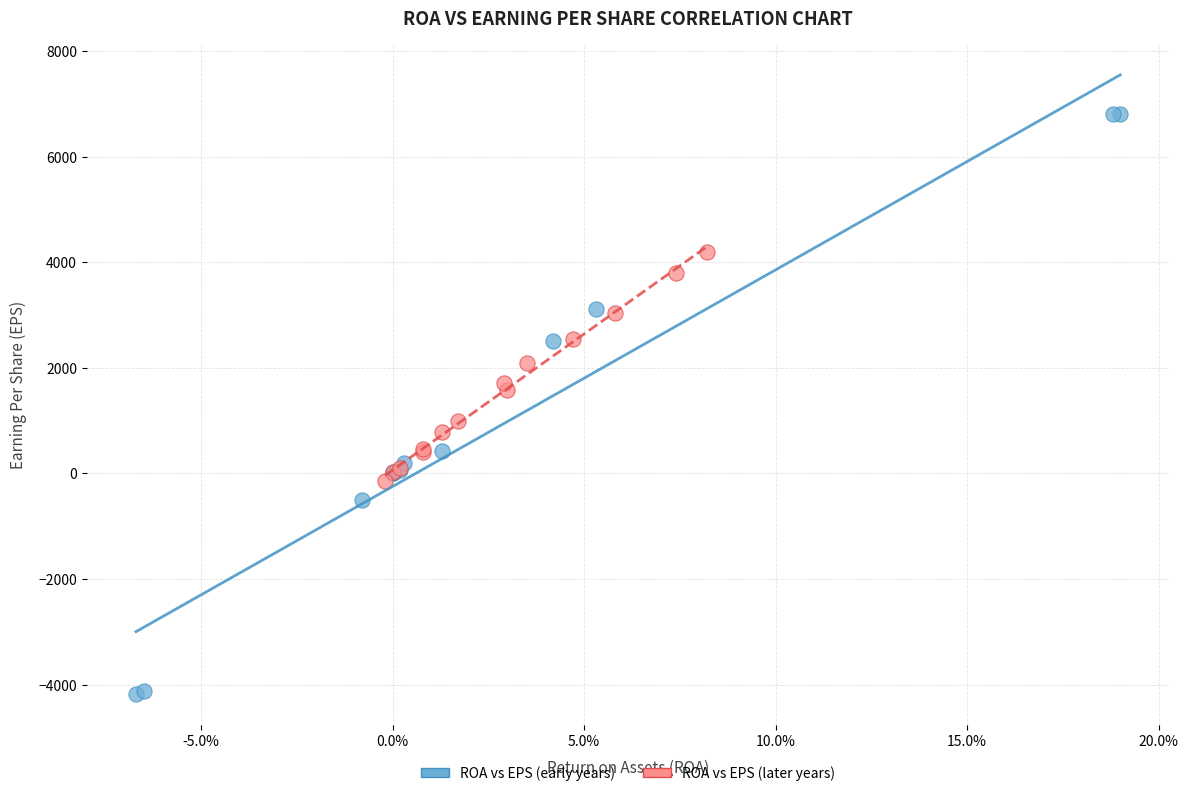

Which series reaches the maximum Y coordinate?

ROA vs EPS (early years)